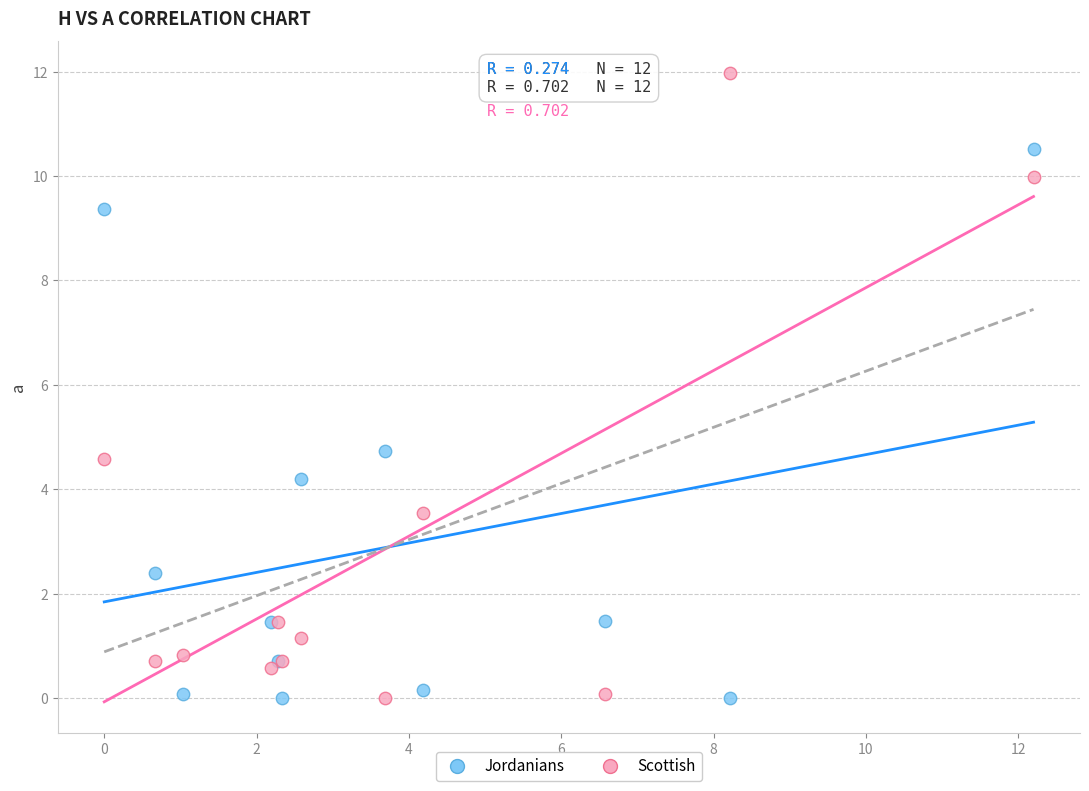

Across all series, what Y value is closest to 5?

4.7